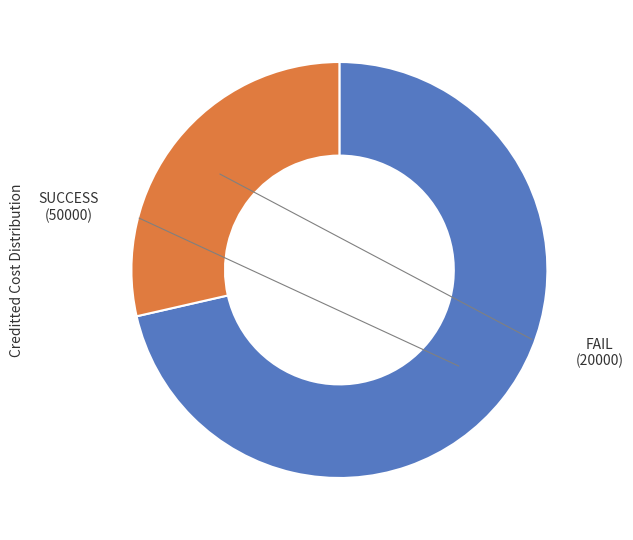

Does any single category account for the majority?

Yes